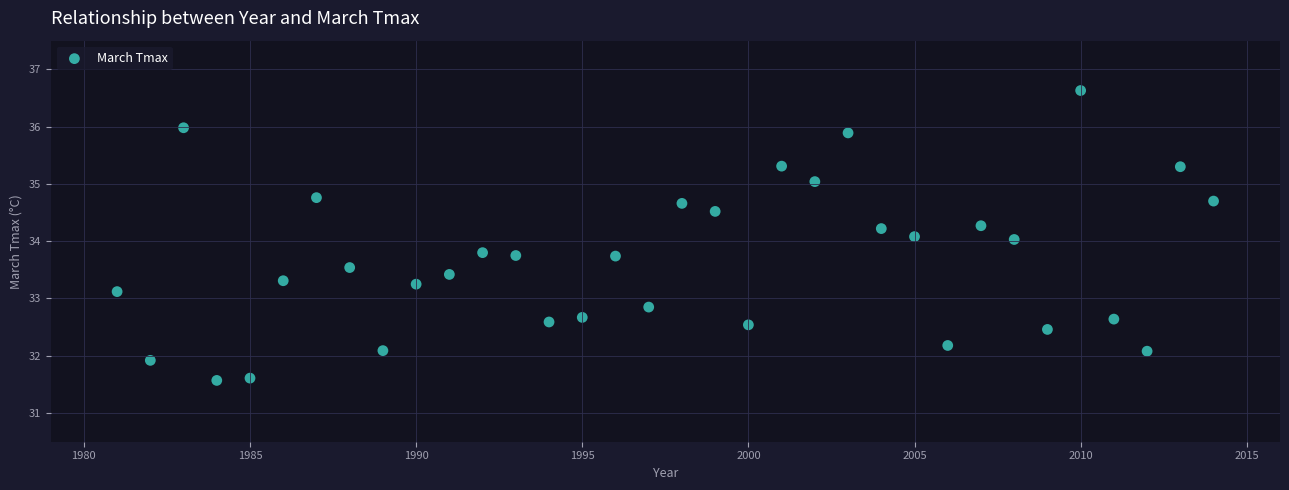

What is the range of Y values (max minus min)?

5.1